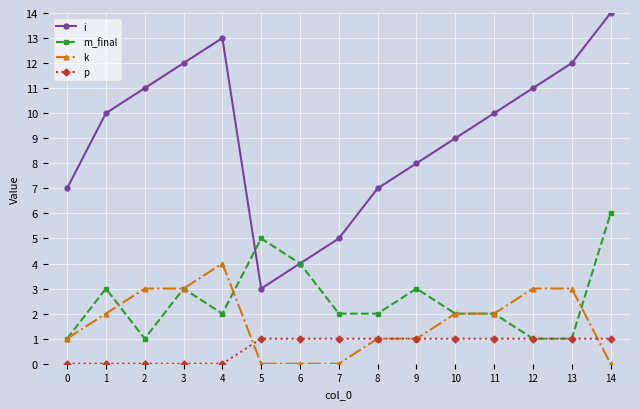

At which label is i closest to 8?

9